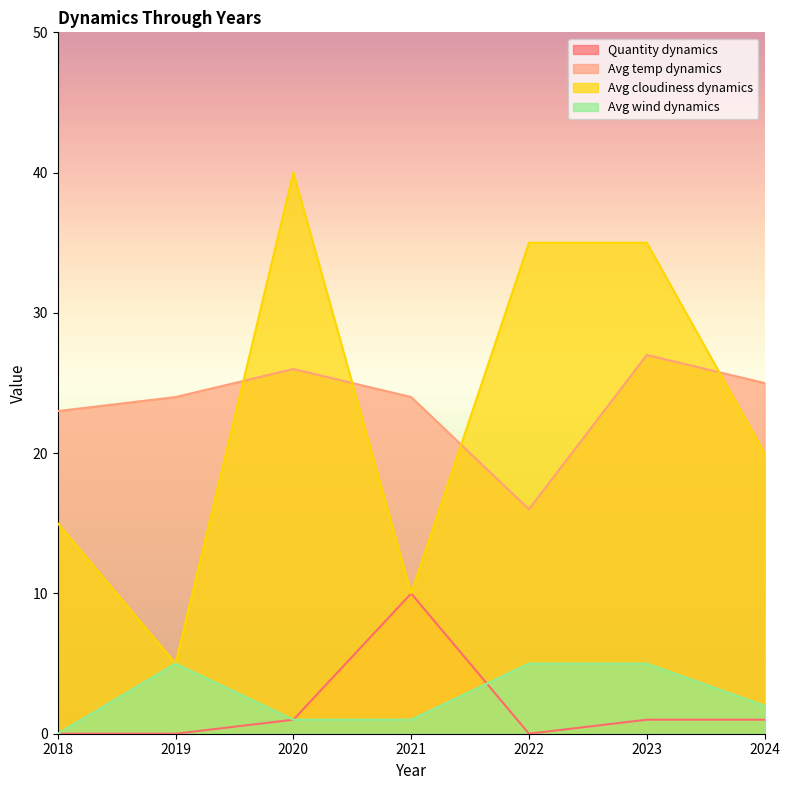

At which label is Avg temp dynamics closest to 21?

2018